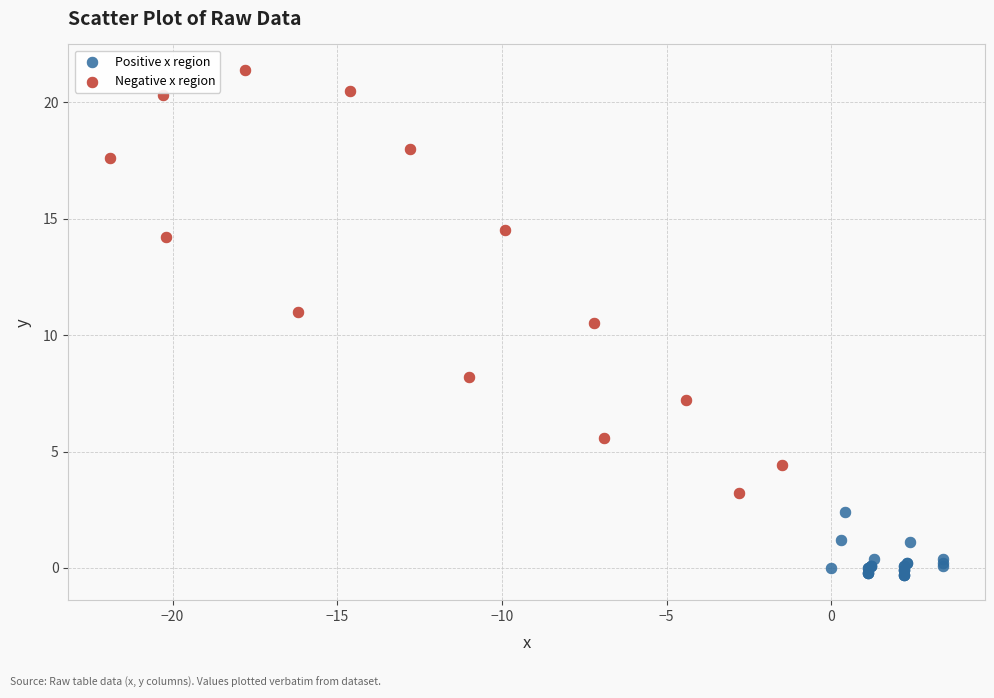

What are all the series names shown in the legend?

Positive x region, Negative x region